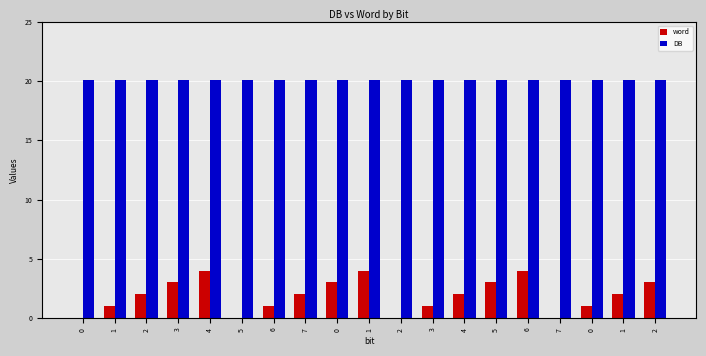

Reading left to right, list all the values displayed in this chart.

word: 0=0.0	1=1.0	2=2.0	3=3.0	4=4.0	5=0.0	6=1.0	7=2.0	0=3.0	1=4.0	2=0.0	3=1.0	4=2.0	5=3.0	6=4.0	7=0.0	0=1.0	1=2.0	2=3.0
DB: 0=20.1	1=20.1	2=20.1	3=20.1	4=20.1	5=20.1	6=20.1	7=20.1	0=20.1	1=20.1	2=20.1	3=20.1	4=20.1	5=20.1	6=20.1	7=20.1	0=20.1	1=20.1	2=20.1